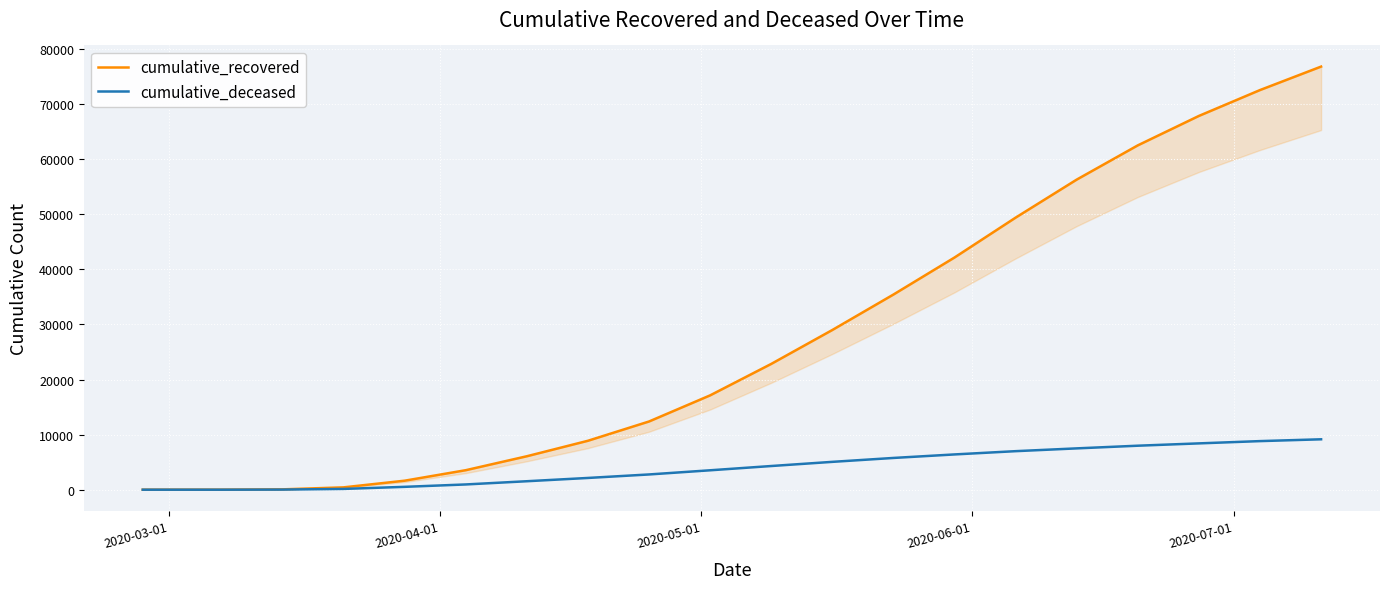

List the series in order of their peak value, lowest first.

cumulative_deceased, cumulative_recovered